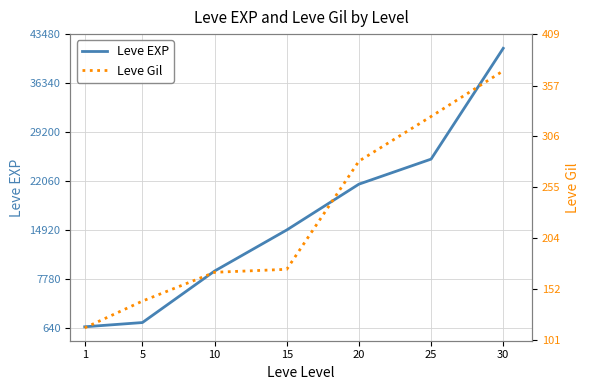

Reading left to right, what are all the values shown in this chart?

Leve EXP: 800	1420	8930	14920	21600	25250	41410
Leve Gil: 113	140	169	172	281	326	372